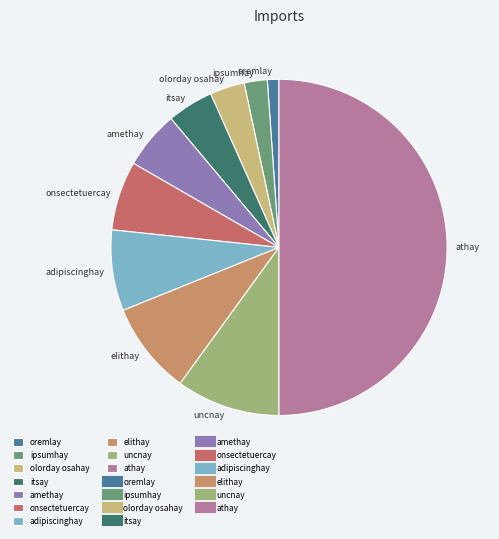

Approximately how many times larger is the value at itsay compared to onsectetuercay?

0.7